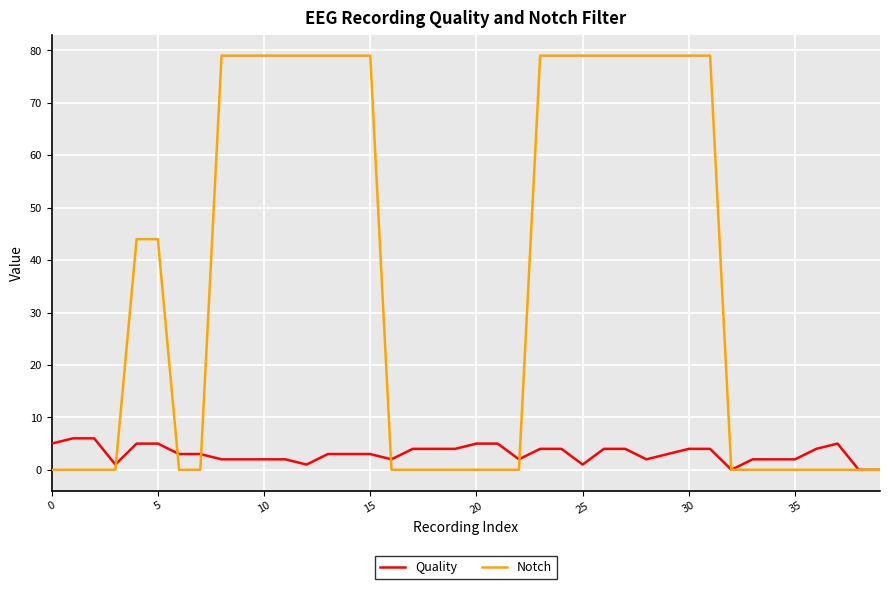

Reading right to left, what are all the values shown in this chart?

Quality: 0	0	5	4	2	2	2	0	4	4	3	2	4	4	1	4	4	2	5	5	4	4	4	2	3	3	3	1	2	2	2	2	3	3	5	5	1	6	6	5
Notch: 0	0	0	0	0	0	0	0	79	79	79	79	79	79	79	79	79	0	0	0	0	0	0	0	79	79	79	79	79	79	79	79	0	0	44	44	0	0	0	0